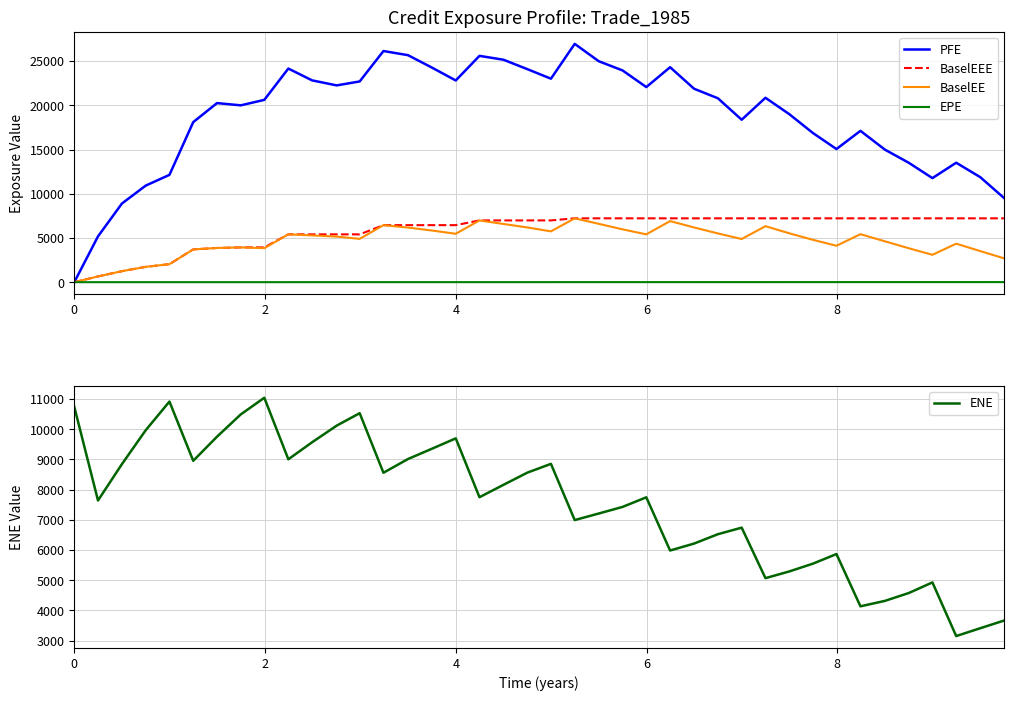

Does the chart display data point markers on the line(s)?

No